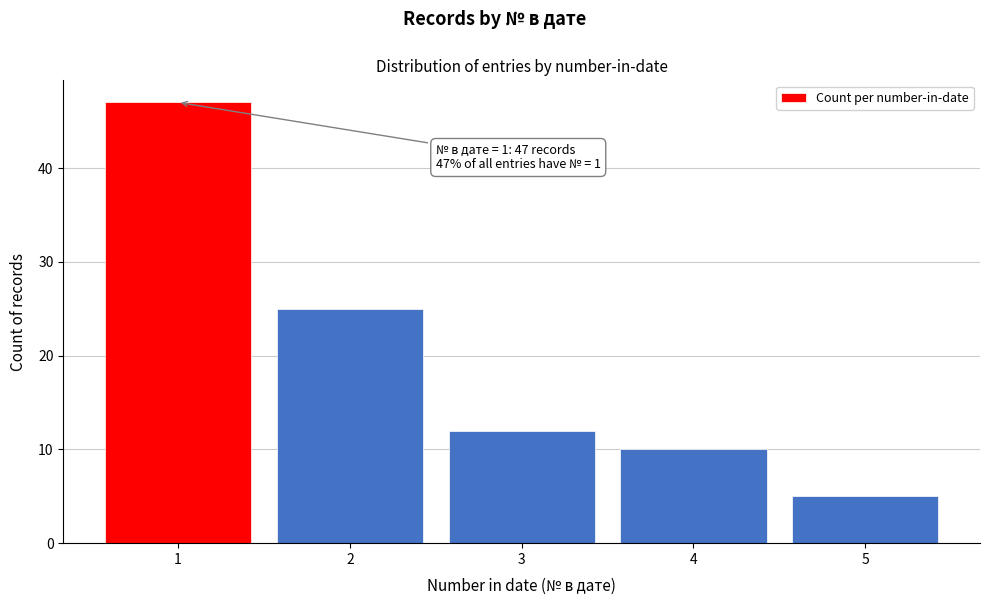

Reading left to right, list all the values displayed in this chart.

47	25	12	10	5